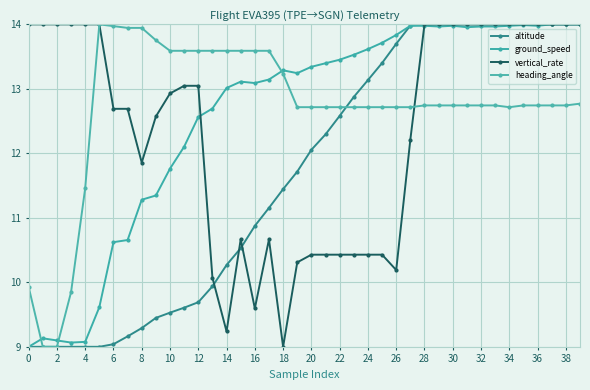

Reading left to right, what are all the values shown in this chart?

altitude: 9.0	9.0	9.0	9.0	9.0	9.0	9.0	9.2	9.3	9.4	9.5	9.6	9.7	9.9	10.3	10.5	10.9	11.2	11.4	11.7	12.1	12.3	12.6	12.9	13.1	13.4	13.7	14.0	14.0	14.0	14.0	14.0	14.0	14.0	14.0	14.0	14.0	14.0	14.0	14.0
ground_speed: 9.0	9.1	9.1	9.1	9.1	9.6	10.6	10.7	11.3	11.3	11.8	12.1	12.6	12.7	13.0	13.1	13.1	13.1	13.3	13.2	13.3	13.4	13.5	13.5	13.6	13.7	13.8	14.0	14.0	14.0	14.0	14.0	14.0	14.0	14.0	14.0	14.0	14.0	14.0	14.0
vertical_rate: 14.0	14.0	14.0	14.0	14.0	14.0	12.7	12.7	11.9	12.6	12.9	13.0	13.0	10.1	9.2	10.7	9.6	10.7	9.0	10.3	10.4	10.4	10.4	10.4	10.4	10.4	10.2	12.2	14.0	14.0	14.0	14.0	14.0	14.0	14.0	14.0	14.0	14.0	14.0	14.0
heading_angle: 9.9	9.0	9.0	9.8	11.5	14.0	14.0	13.9	13.9	13.8	13.6	13.6	13.6	13.6	13.6	13.6	13.6	13.6	13.2	12.7	12.7	12.7	12.7	12.7	12.7	12.7	12.7	12.7	12.7	12.7	12.7	12.7	12.7	12.7	12.7	12.7	12.7	12.7	12.7	12.8